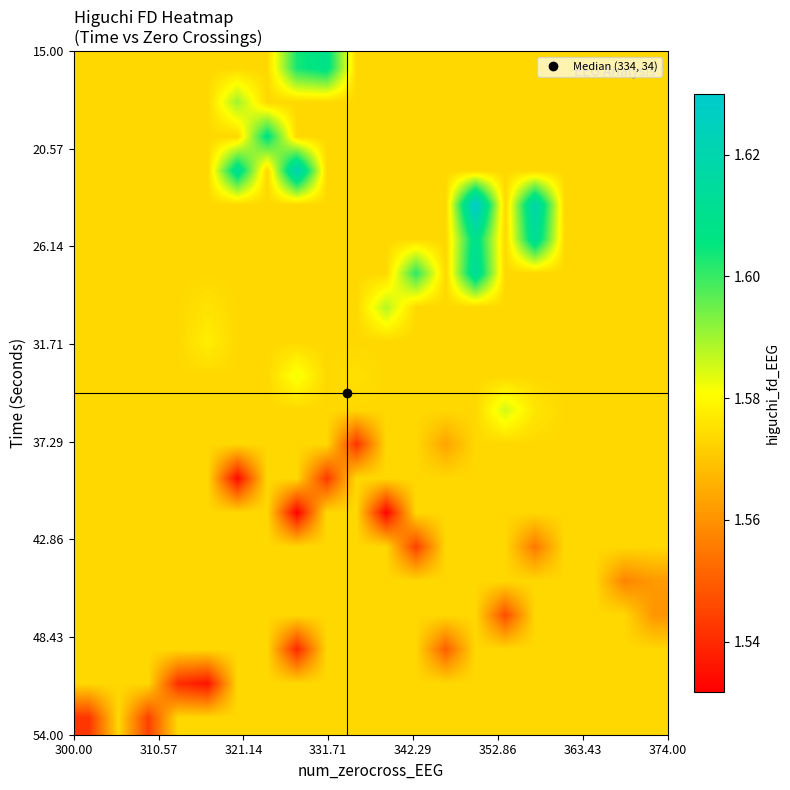

Count the number of categories in the chart.

20